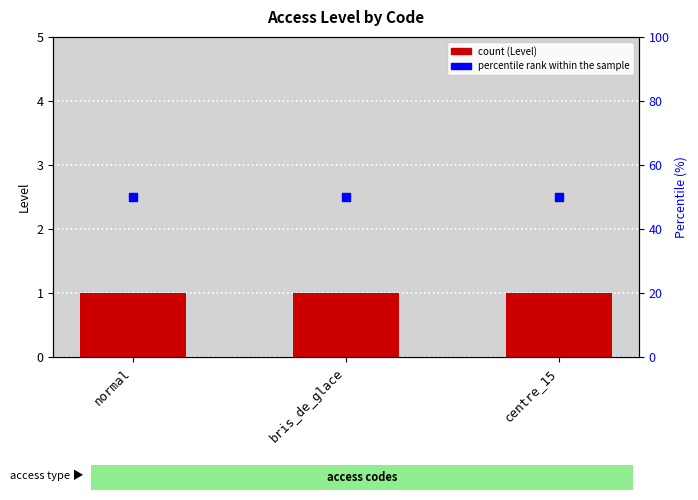

At how many categories does at least one series exceed 46?

3